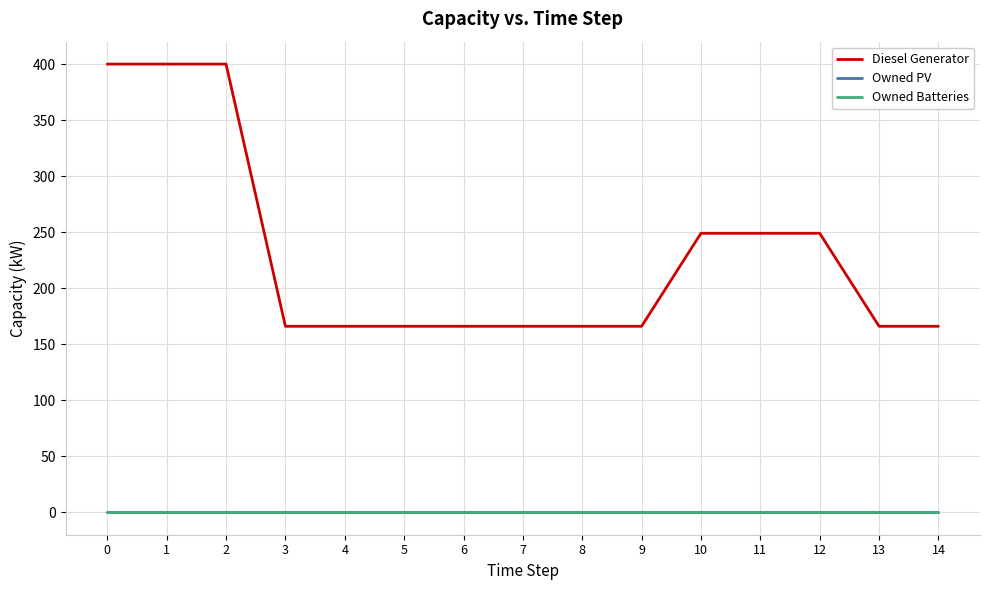

True or false: Diesel Generator and Owned Batteries cross at least once.

False